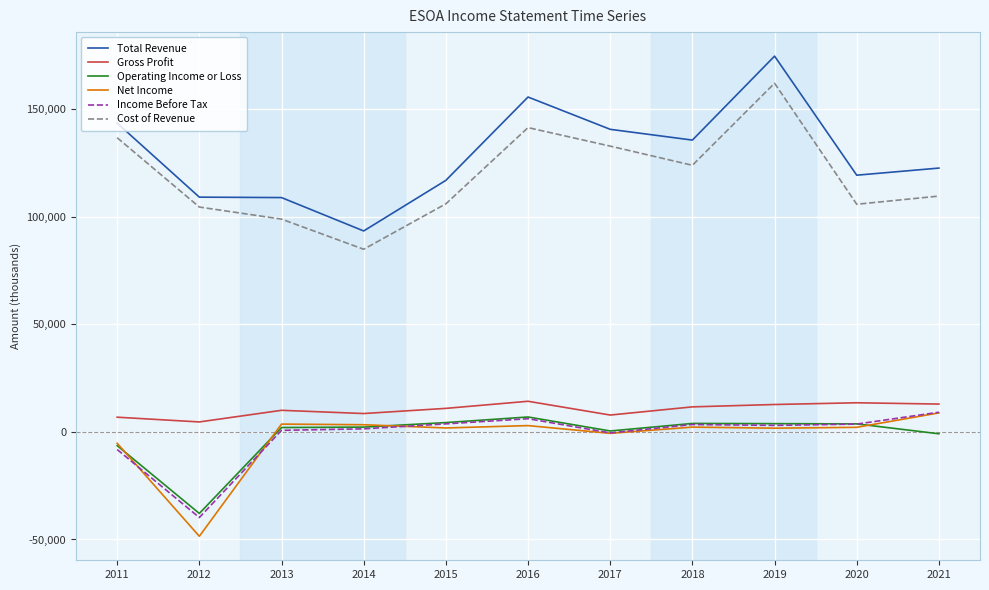

What is the difference between the maximum and minimum values in the Total Revenue series?

81200